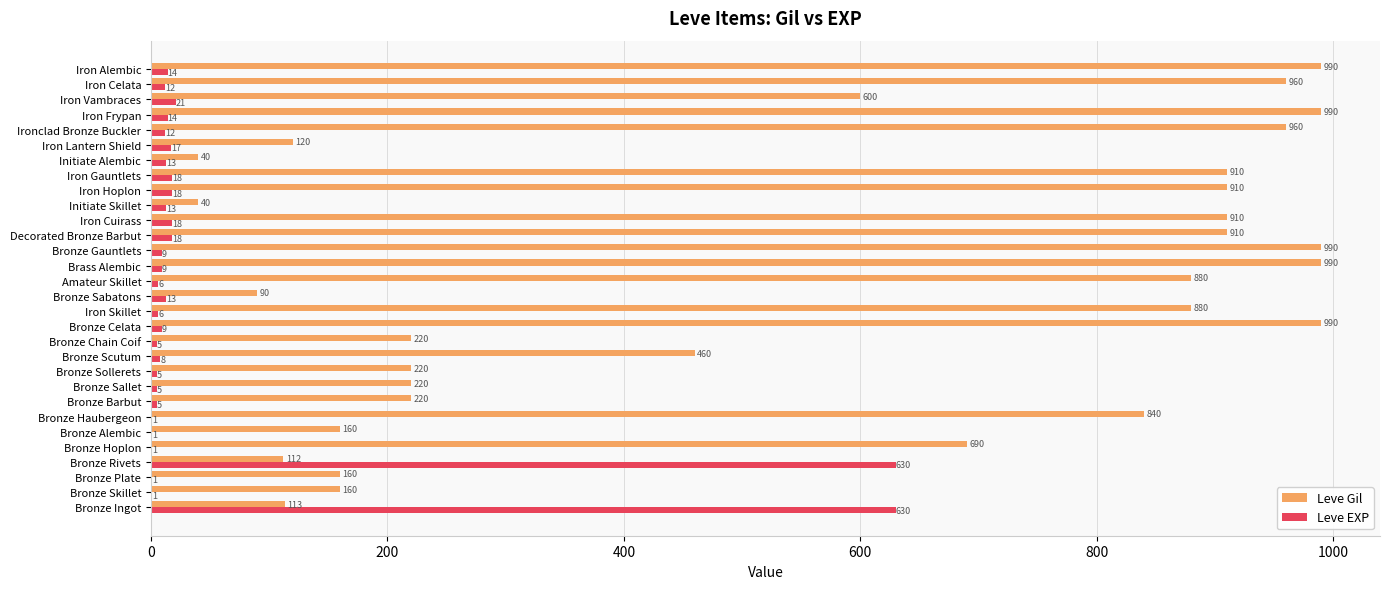

Which series changed the most between Bronze Sollerets and Iron Frypan?

Leve Gil